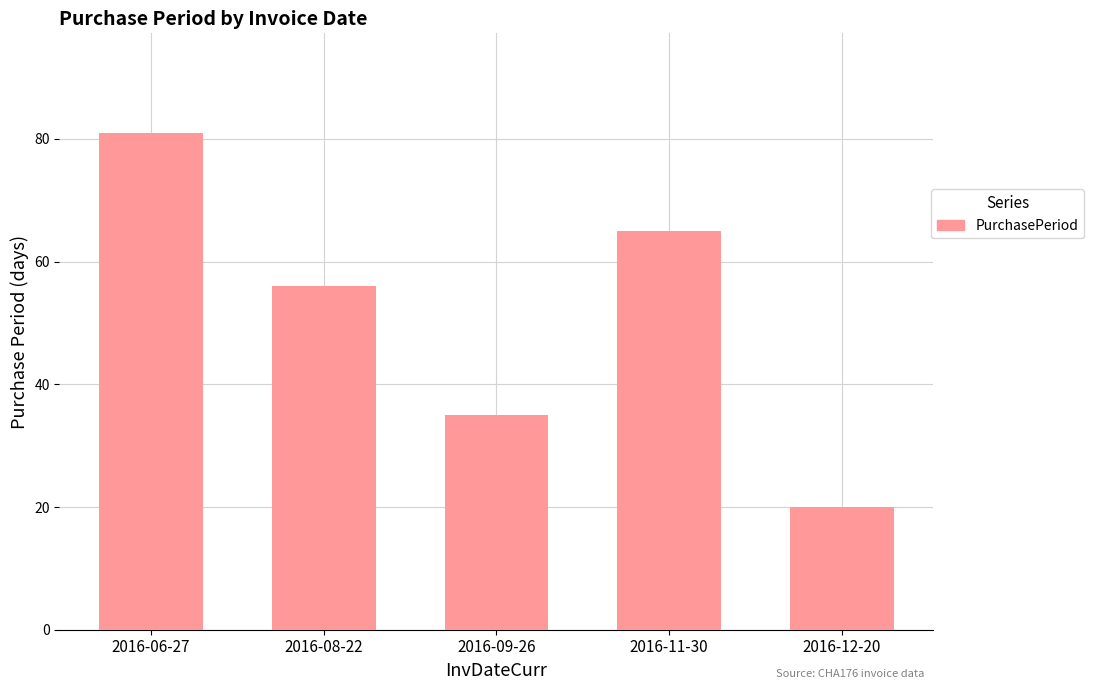

How many values are below 56?

2